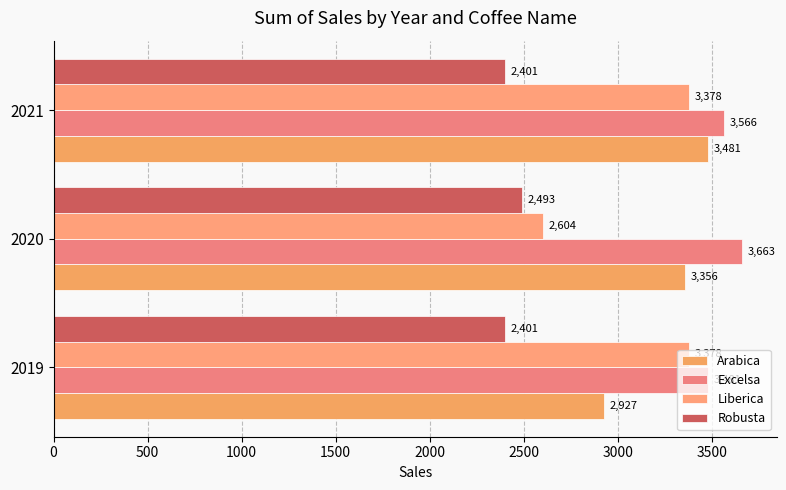

How many distinct data groups are displayed?

4